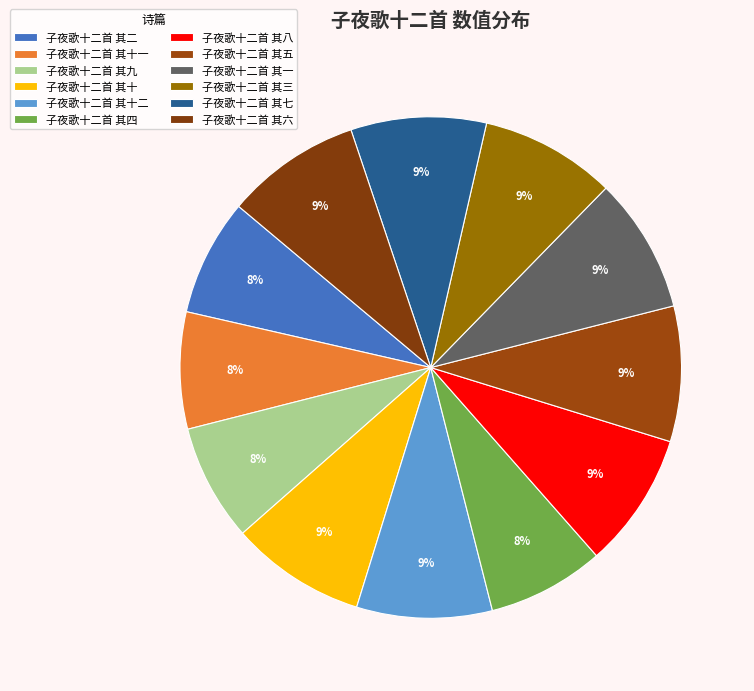

Is there any slice that represents more than half of the pie?

No